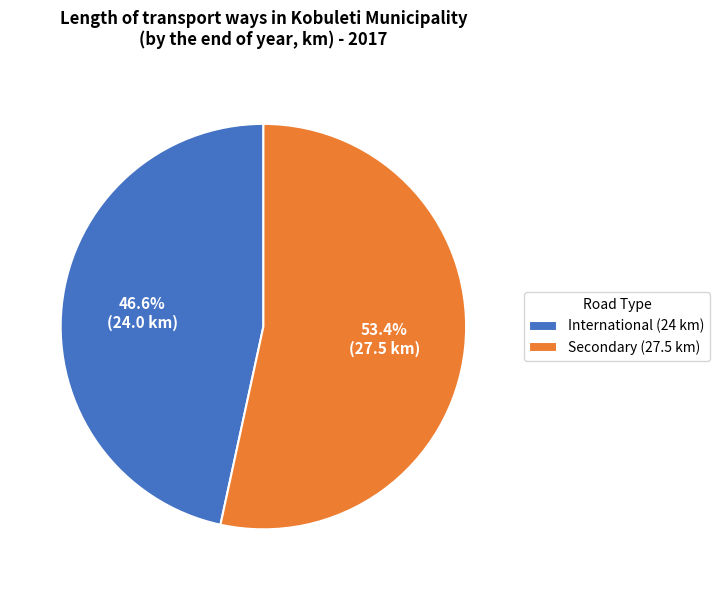

Which has a higher value, Secondary or International?

Secondary